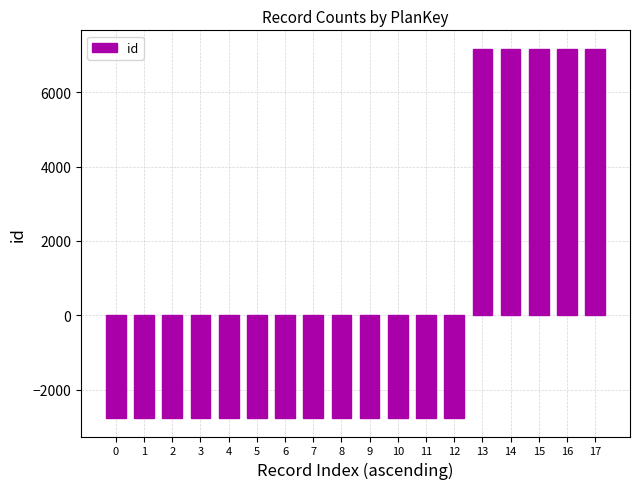

True or false: the data shows 1935.3 at 15.

False